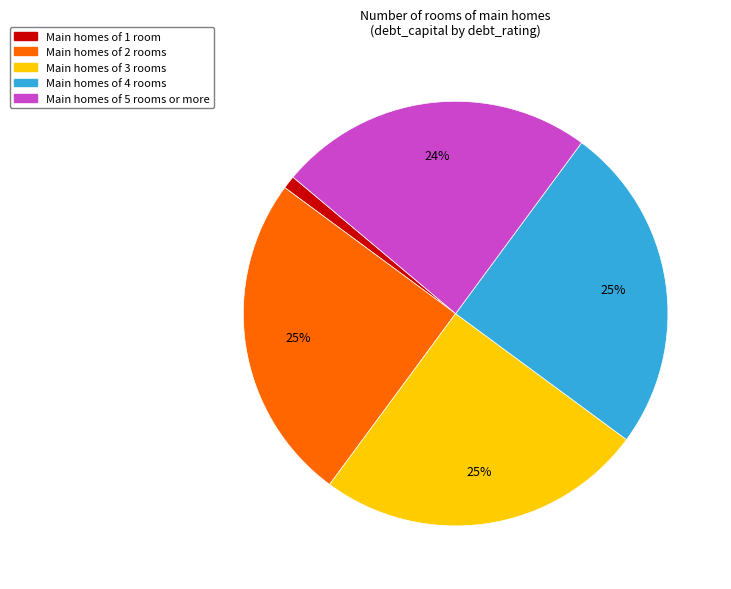

Combined, do Main homes of 5 rooms or more and Main homes of 3 rooms account for over 50%?

No